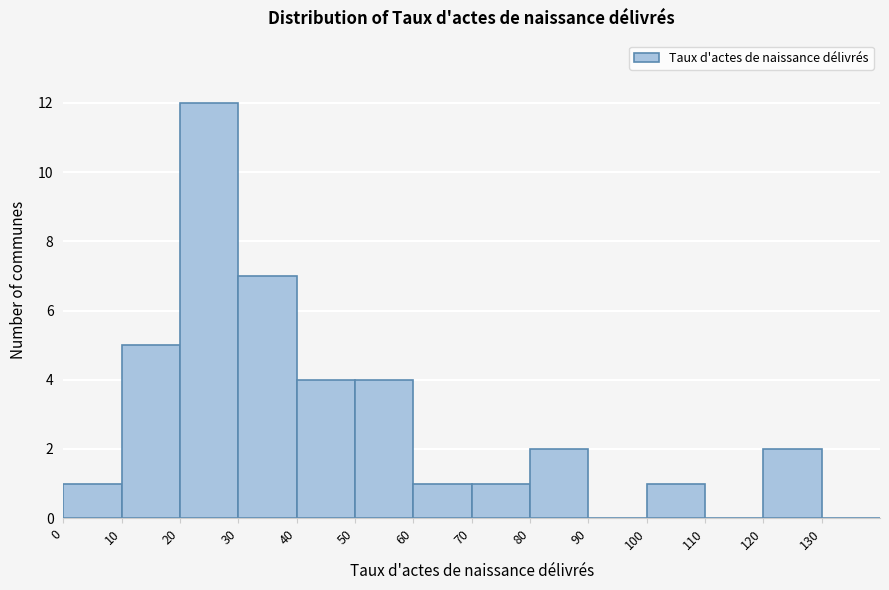

Over which range of the x-axis is the bar tallest?

20 to 30